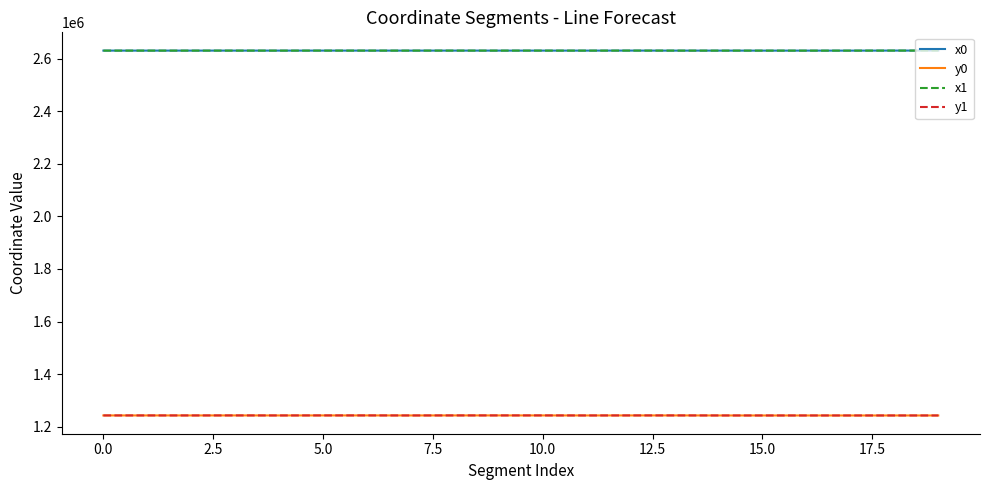

True or false: x0 and y0 intersect in this chart.

False